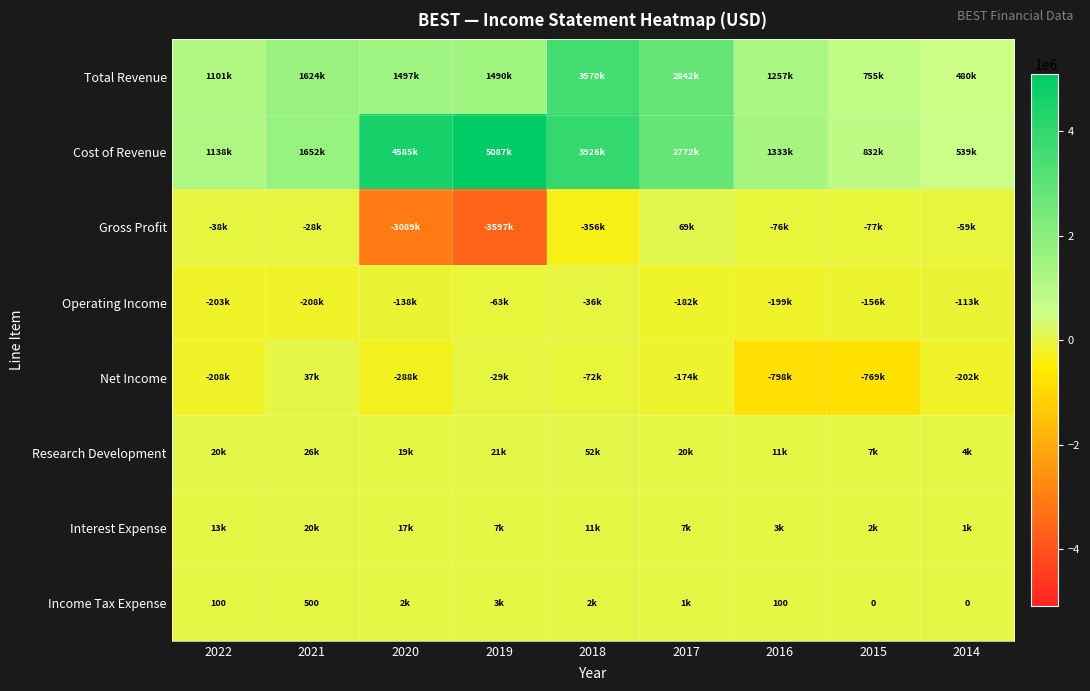

True or false: Income Tax Expense has a value of 100 at 2016.

True